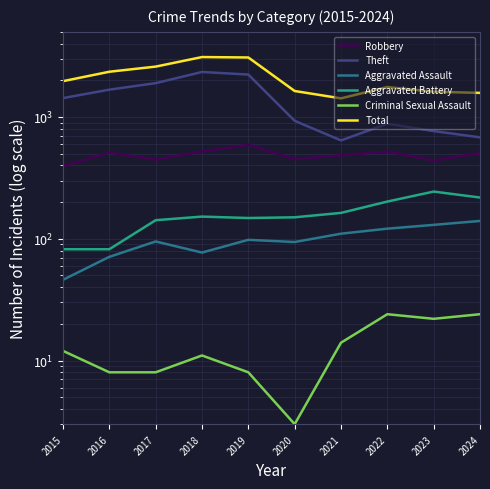

Which has a higher value, 2021 or 2015?

2021